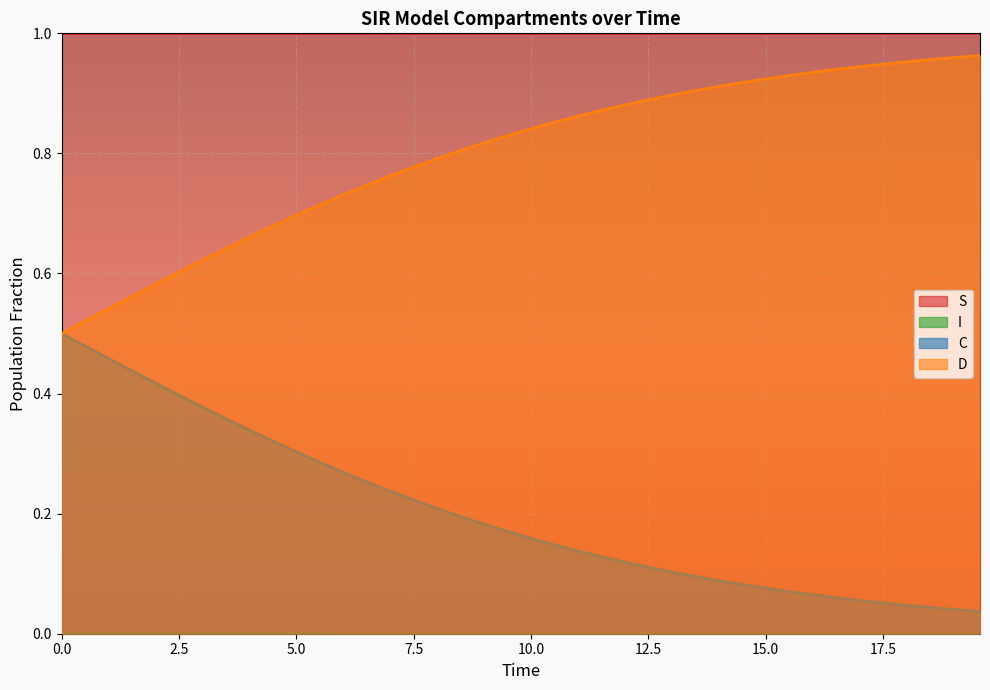

True or false: D and S cross at least once.

False